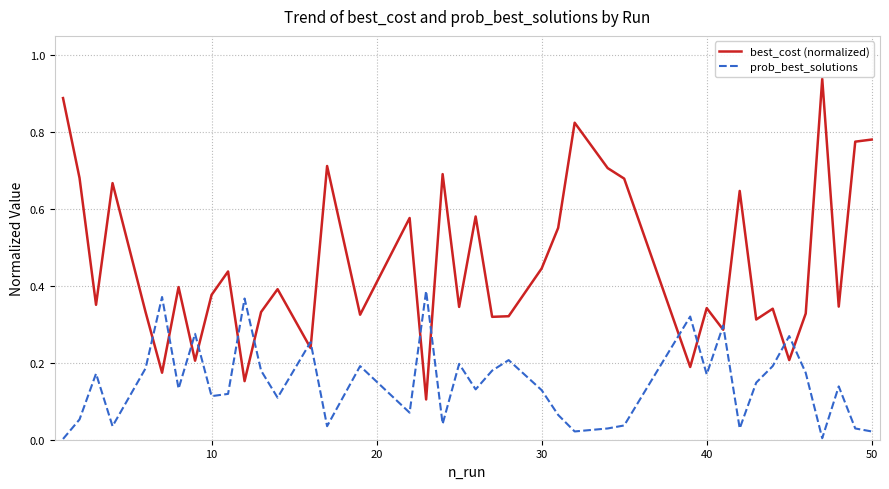

List the series in order of their peak value, lowest first.

prob_best_solutions, best_cost (normalized)